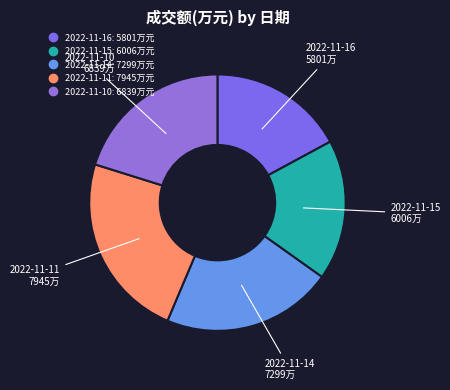

Is it true that 2022-11-11 is 13% of the pie?

False